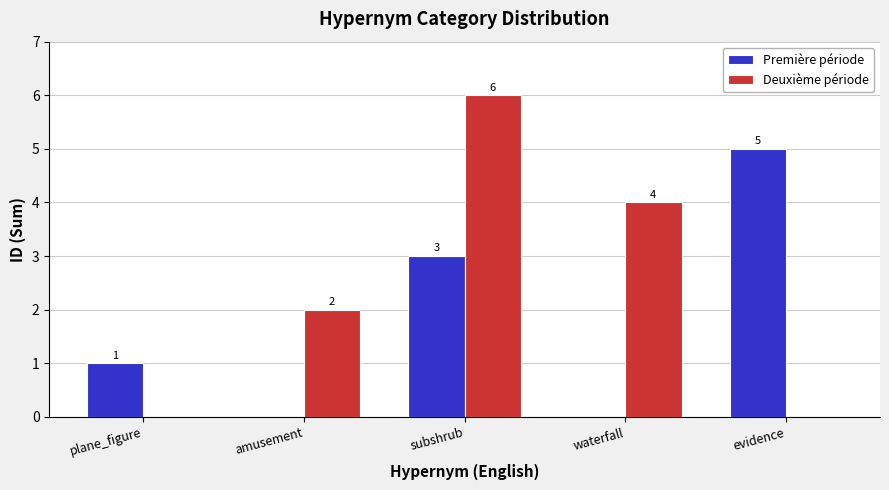

Count the number of categories in the chart.

5